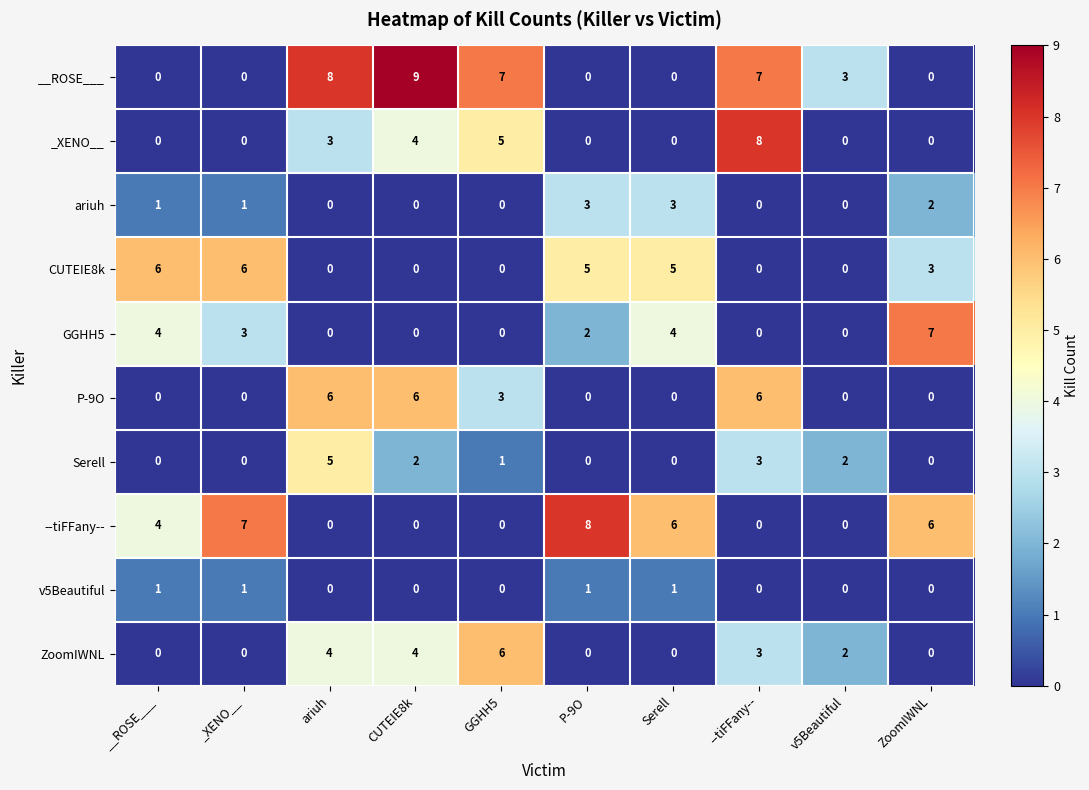

Count the number of data series in this chart.

10